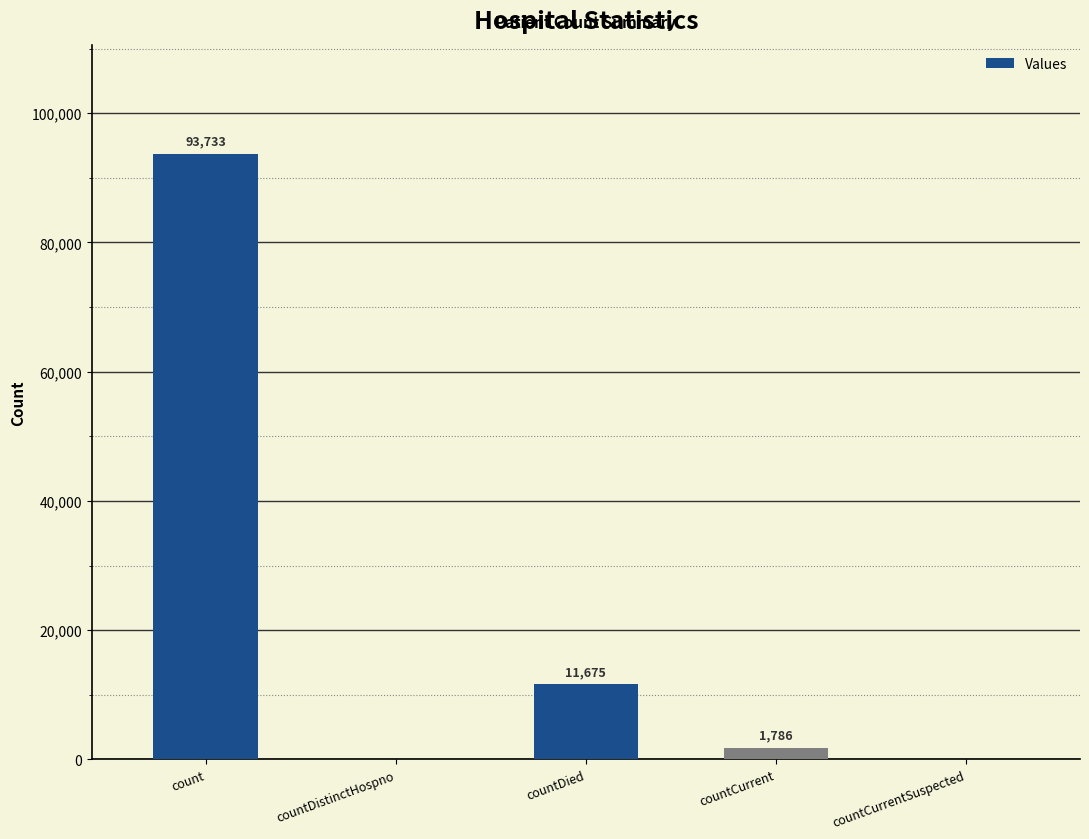

Between count and countDied, which is larger?

count